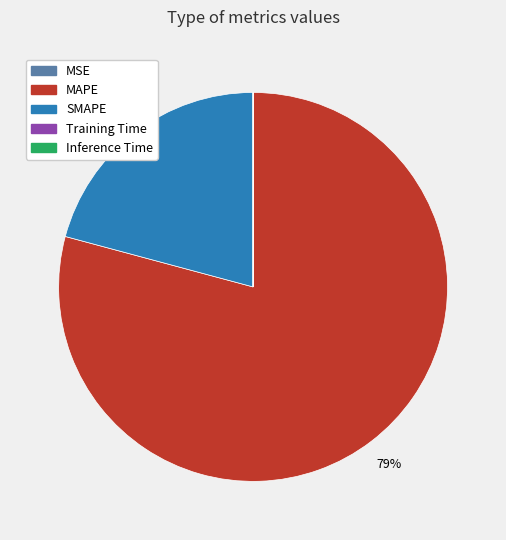

Is there any slice that represents more than half of the pie?

Yes